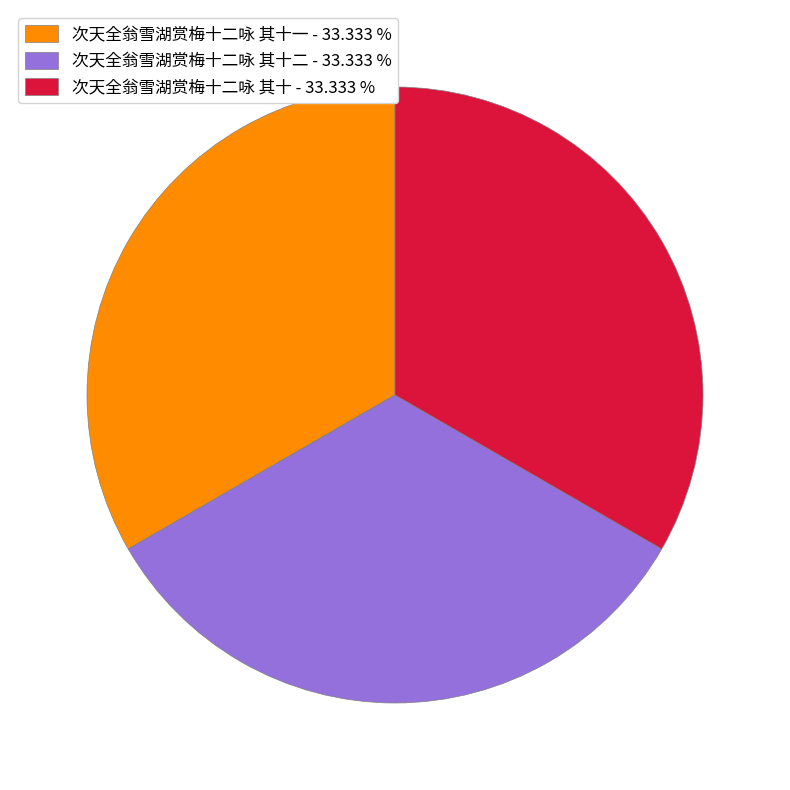

Approximately how many times larger is the value at 次天全翁雪湖赏梅十二咏 其十 - 33.333 % compared to 次天全翁雪湖赏梅十二咏 其十一 - 33.333 %?

1.0